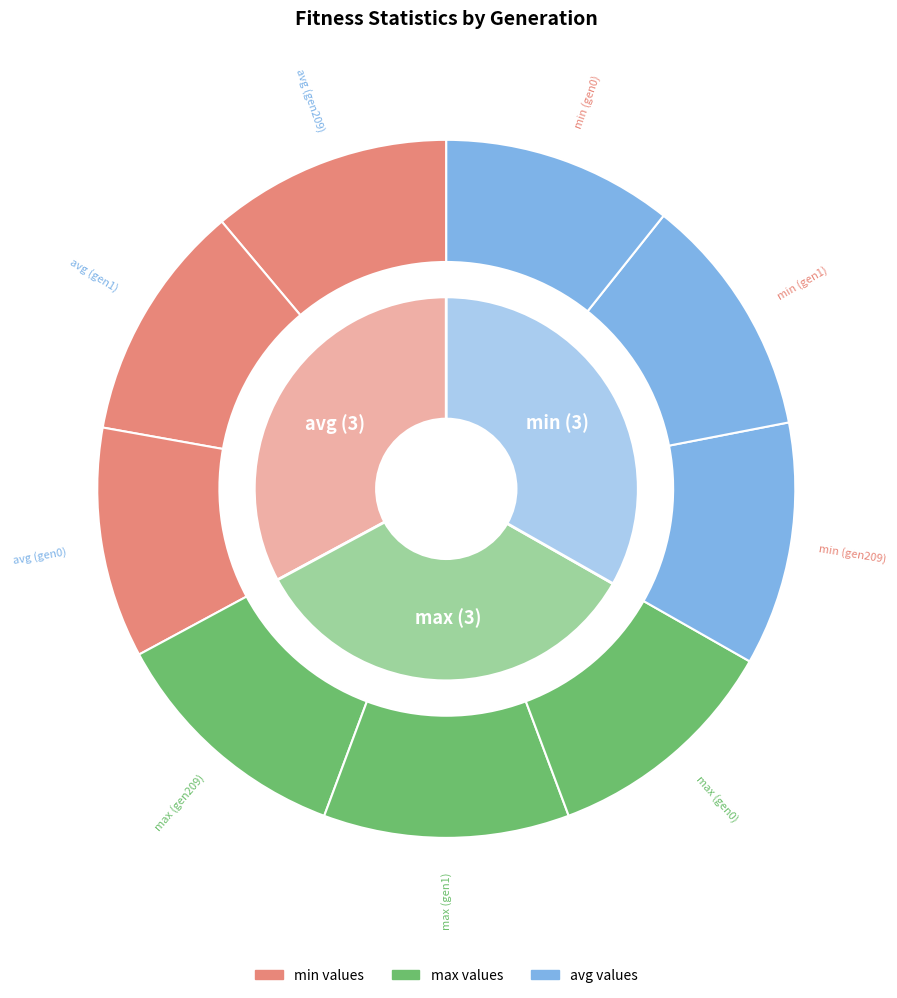

Rank the series by their maximum value, from highest to lowest.

max, avg, min